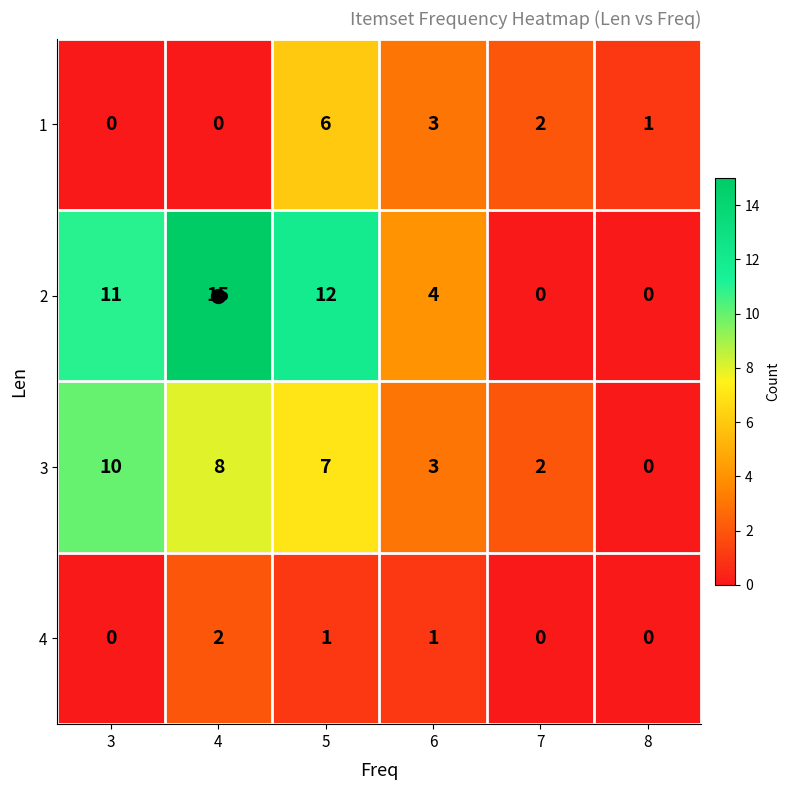

How many values in 3 are above zero?

5